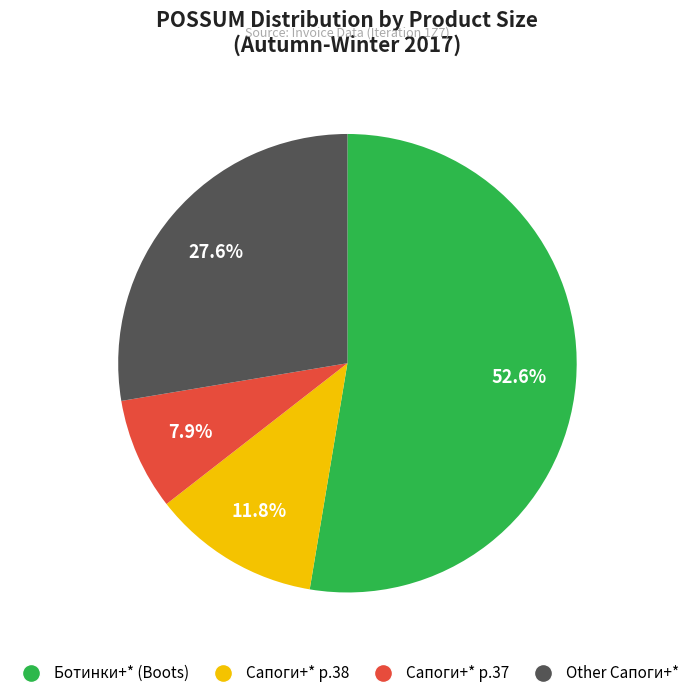

Is there a majority slice in this chart?

Yes